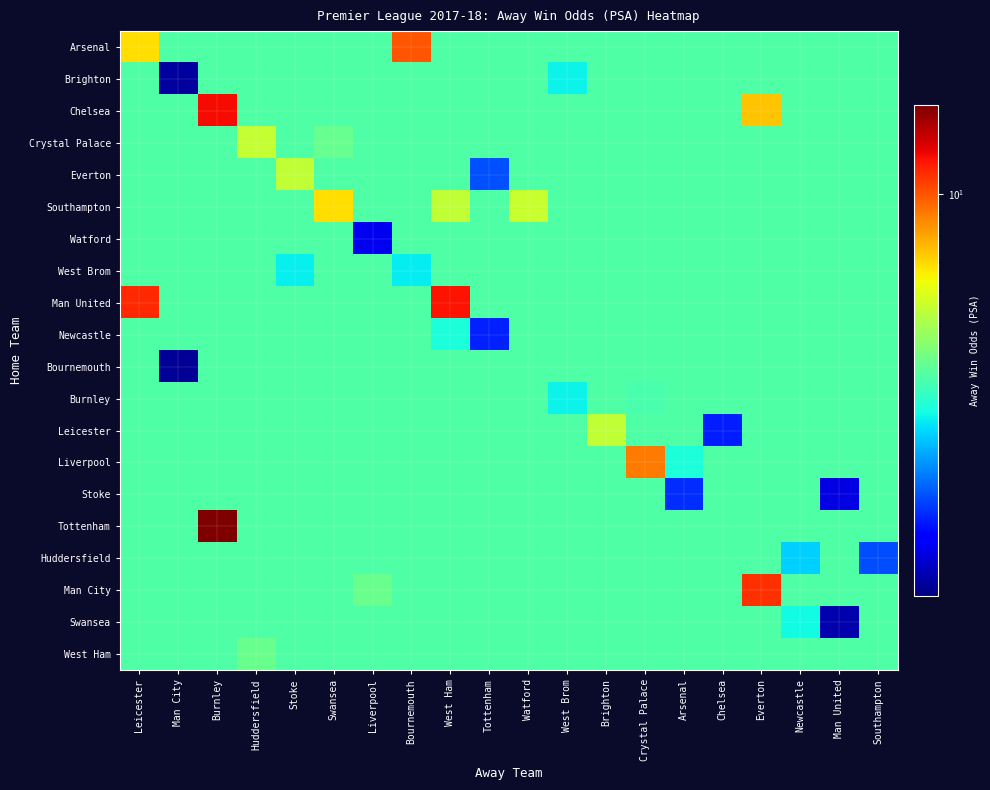

Reading left to right, what are all the values shown in this chart?

Arsenal: Leicester=6.8	Man City=3.8	Burnley=3.8	Huddersfield=3.8	Stoke=3.8	Swansea=3.8	Liverpool=3.8	Bournemouth=10.0	West Ham=3.8	Tottenham=3.8	Watford=3.8	West Brom=3.8	Brighton=3.8	Crystal Palace=3.8	Arsenal=3.8	Chelsea=3.8	Everton=3.8	Newcastle=3.8	Man United=3.8	Southampton=3.8
Brighton: Leicester=3.8	Man City=1.3	Burnley=3.8	Huddersfield=3.8	Stoke=3.8	Swansea=3.8	Liverpool=3.8	Bournemouth=3.8	West Ham=3.8	Tottenham=3.8	Watford=3.8	West Brom=3.1	Brighton=3.8	Crystal Palace=3.8	Arsenal=3.8	Chelsea=3.8	Everton=3.8	Newcastle=3.8	Man United=3.8	Southampton=3.8
Chelsea: Leicester=3.8	Man City=3.8	Burnley=12.2	Huddersfield=3.8	Stoke=3.8	Swansea=3.8	Liverpool=3.8	Bournemouth=3.8	West Ham=3.8	Tottenham=3.8	Watford=3.8	West Brom=3.8	Brighton=3.8	Crystal Palace=3.8	Arsenal=3.8	Chelsea=3.8	Everton=7.4	Newcastle=3.8	Man United=3.8	Southampton=3.8
Crystal Palace: Leicester=3.8	Man City=3.8	Burnley=3.8	Huddersfield=5.5	Stoke=3.8	Swansea=4.1	Liverpool=3.8	Bournemouth=3.8	West Ham=3.8	Tottenham=3.8	Watford=3.8	West Brom=3.8	Brighton=3.8	Crystal Palace=3.8	Arsenal=3.8	Chelsea=3.8	Everton=3.8	Newcastle=3.8	Man United=3.8	Southampton=3.8
Everton: Leicester=3.8	Man City=3.8	Burnley=3.8	Huddersfield=3.8	Stoke=5.4	Swansea=3.8	Liverpool=3.8	Bournemouth=3.8	West Ham=3.8	Tottenham=2.0	Watford=3.8	West Brom=3.8	Brighton=3.8	Crystal Palace=3.8	Arsenal=3.8	Chelsea=3.8	Everton=3.8	Newcastle=3.8	Man United=3.8	Southampton=3.8
Southampton: Leicester=3.8	Man City=3.8	Burnley=3.8	Huddersfield=3.8	Stoke=3.8	Swansea=6.8	Liverpool=3.8	Bournemouth=3.8	West Ham=5.5	Tottenham=3.8	Watford=5.6	West Brom=3.8	Brighton=3.8	Crystal Palace=3.8	Arsenal=3.8	Chelsea=3.8	Everton=3.8	Newcastle=3.8	Man United=3.8	Southampton=3.8
Watford: Leicester=3.8	Man City=3.8	Burnley=3.8	Huddersfield=3.8	Stoke=3.8	Swansea=3.8	Liverpool=1.6	Bournemouth=3.8	West Ham=3.8	Tottenham=3.8	Watford=3.8	West Brom=3.8	Brighton=3.8	Crystal Palace=3.8	Arsenal=3.8	Chelsea=3.8	Everton=3.8	Newcastle=3.8	Man United=3.8	Southampton=3.8
West Brom: Leicester=3.8	Man City=3.8	Burnley=3.8	Huddersfield=3.8	Stoke=3.1	Swansea=3.8	Liverpool=3.8	Bournemouth=3.0	West Ham=3.8	Tottenham=3.8	Watford=3.8	West Brom=3.8	Brighton=3.8	Crystal Palace=3.8	Arsenal=3.8	Chelsea=3.8	Everton=3.8	Newcastle=3.8	Man United=3.8	Southampton=3.8
Man United: Leicester=11.2	Man City=3.8	Burnley=3.8	Huddersfield=3.8	Stoke=3.8	Swansea=3.8	Liverpool=3.8	Bournemouth=3.8	West Ham=12.0	Tottenham=3.8	Watford=3.8	West Brom=3.8	Brighton=3.8	Crystal Palace=3.8	Arsenal=3.8	Chelsea=3.8	Everton=3.8	Newcastle=3.8	Man United=3.8	Southampton=3.8
Newcastle: Leicester=3.8	Man City=3.8	Burnley=3.8	Huddersfield=3.8	Stoke=3.8	Swansea=3.8	Liverpool=3.8	Bournemouth=3.8	West Ham=3.3	Tottenham=1.8	Watford=3.8	West Brom=3.8	Brighton=3.8	Crystal Palace=3.8	Arsenal=3.8	Chelsea=3.8	Everton=3.8	Newcastle=3.8	Man United=3.8	Southampton=3.8
Bournemouth: Leicester=3.8	Man City=1.3	Burnley=3.8	Huddersfield=3.8	Stoke=3.8	Swansea=3.8	Liverpool=3.8	Bournemouth=3.8	West Ham=3.8	Tottenham=3.8	Watford=3.8	West Brom=3.8	Brighton=3.8	Crystal Palace=3.8	Arsenal=3.8	Chelsea=3.8	Everton=3.8	Newcastle=3.8	Man United=3.8	Southampton=3.8
Burnley: Leicester=3.8	Man City=3.8	Burnley=3.8	Huddersfield=3.8	Stoke=3.8	Swansea=3.8	Liverpool=3.8	Bournemouth=3.8	West Ham=3.8	Tottenham=3.8	Watford=3.8	West Brom=3.1	Brighton=3.8	Crystal Palace=3.7	Arsenal=3.8	Chelsea=3.8	Everton=3.8	Newcastle=3.8	Man United=3.8	Southampton=3.8
Leicester: Leicester=3.8	Man City=3.8	Burnley=3.8	Huddersfield=3.8	Stoke=3.8	Swansea=3.8	Liverpool=3.8	Bournemouth=3.8	West Ham=3.8	Tottenham=3.8	Watford=3.8	West Brom=3.8	Brighton=5.5	Crystal Palace=3.8	Arsenal=3.8	Chelsea=1.8	Everton=3.8	Newcastle=3.8	Man United=3.8	Southampton=3.8
Liverpool: Leicester=3.8	Man City=3.8	Burnley=3.8	Huddersfield=3.8	Stoke=3.8	Swansea=3.8	Liverpool=3.8	Bournemouth=3.8	West Ham=3.8	Tottenham=3.8	Watford=3.8	West Brom=3.8	Brighton=3.8	Crystal Palace=9.0	Arsenal=3.2	Chelsea=3.8	Everton=3.8	Newcastle=3.8	Man United=3.8	Southampton=3.8
Stoke: Leicester=3.8	Man City=3.8	Burnley=3.8	Huddersfield=3.8	Stoke=3.8	Swansea=3.8	Liverpool=3.8	Bournemouth=3.8	West Ham=3.8	Tottenham=3.8	Watford=3.8	West Brom=3.8	Brighton=3.8	Crystal Palace=3.8	Arsenal=1.9	Chelsea=3.8	Everton=3.8	Newcastle=3.8	Man United=1.5	Southampton=3.8
Tottenham: Leicester=3.8	Man City=3.8	Burnley=16.0	Huddersfield=3.8	Stoke=3.8	Swansea=3.8	Liverpool=3.8	Bournemouth=3.8	West Ham=3.8	Tottenham=3.8	Watford=3.8	West Brom=3.8	Brighton=3.8	Crystal Palace=3.8	Arsenal=3.8	Chelsea=3.8	Everton=3.8	Newcastle=3.8	Man United=3.8	Southampton=3.8
Huddersfield: Leicester=3.8	Man City=3.8	Burnley=3.8	Huddersfield=3.8	Stoke=3.8	Swansea=3.8	Liverpool=3.8	Bournemouth=3.8	West Ham=3.8	Tottenham=3.8	Watford=3.8	West Brom=3.8	Brighton=3.8	Crystal Palace=3.8	Arsenal=3.8	Chelsea=3.8	Everton=3.8	Newcastle=2.8	Man United=3.8	Southampton=2.0
Man City: Leicester=3.8	Man City=3.8	Burnley=3.8	Huddersfield=3.8	Stoke=3.8	Swansea=3.8	Liverpool=4.1	Bournemouth=3.8	West Ham=3.8	Tottenham=3.8	Watford=3.8	West Brom=3.8	Brighton=3.8	Crystal Palace=3.8	Arsenal=3.8	Chelsea=3.8	Everton=11.1	Newcastle=3.8	Man United=3.8	Southampton=3.8
Swansea: Leicester=3.8	Man City=3.8	Burnley=3.8	Huddersfield=3.8	Stoke=3.8	Swansea=3.8	Liverpool=3.8	Bournemouth=3.8	West Ham=3.8	Tottenham=3.8	Watford=3.8	West Brom=3.8	Brighton=3.8	Crystal Palace=3.8	Arsenal=3.8	Chelsea=3.8	Everton=3.8	Newcastle=3.2	Man United=1.3	Southampton=3.8
West Ham: Leicester=3.8	Man City=3.8	Burnley=3.8	Huddersfield=4.1	Stoke=3.8	Swansea=3.8	Liverpool=3.8	Bournemouth=3.8	West Ham=3.8	Tottenham=3.8	Watford=3.8	West Brom=3.8	Brighton=3.8	Crystal Palace=3.8	Arsenal=3.8	Chelsea=3.8	Everton=3.8	Newcastle=3.8	Man United=3.8	Southampton=3.8